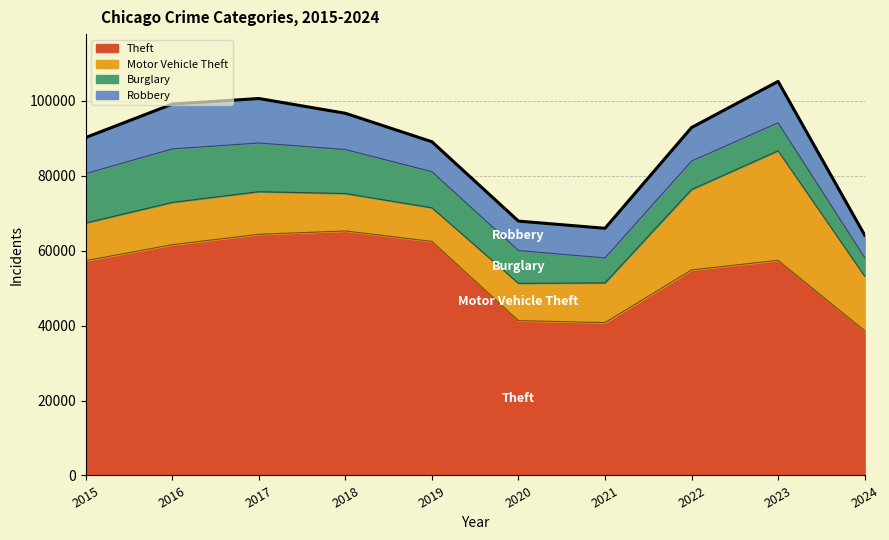

Which has a higher value, 2021 or 2024?

2021